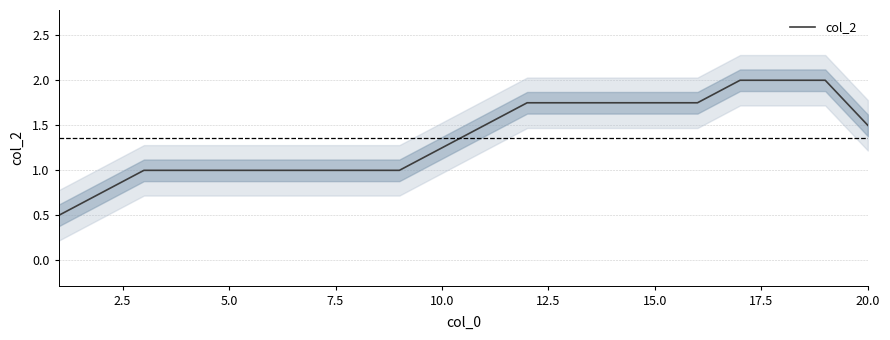

The value at 18 is 0.8. True or false?

False